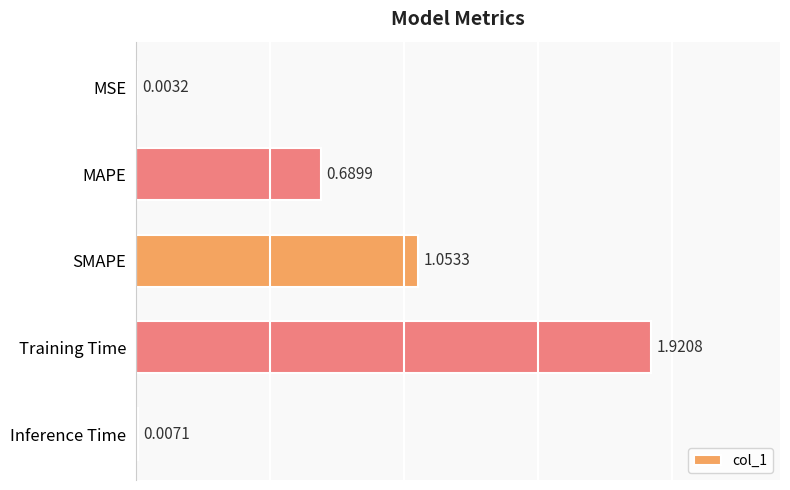

Are the bars horizontal?

Yes